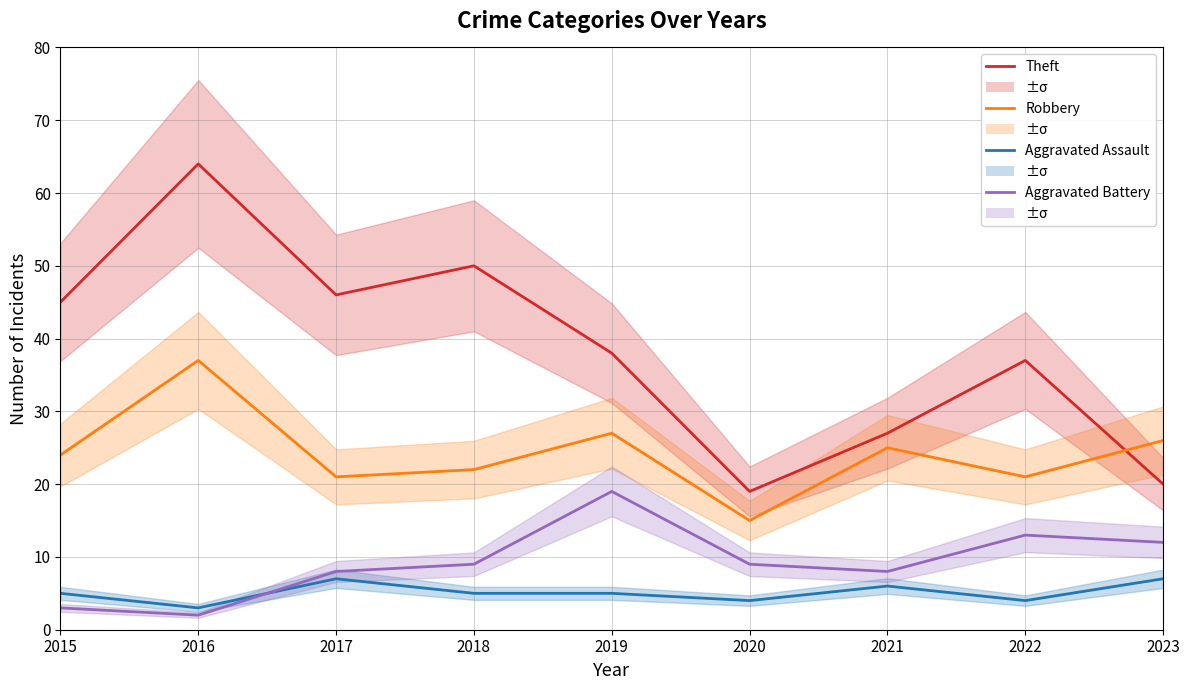

Reading left to right, transcribe all the data shown in this chart.

Theft: 45	64	46	50	38	19	27	37	20
Robbery: 24	37	21	22	27	15	25	21	26
Aggravated Assault: 5	3	7	5	5	4	6	4	7
Aggravated Battery: 3	2	8	9	19	9	8	13	12